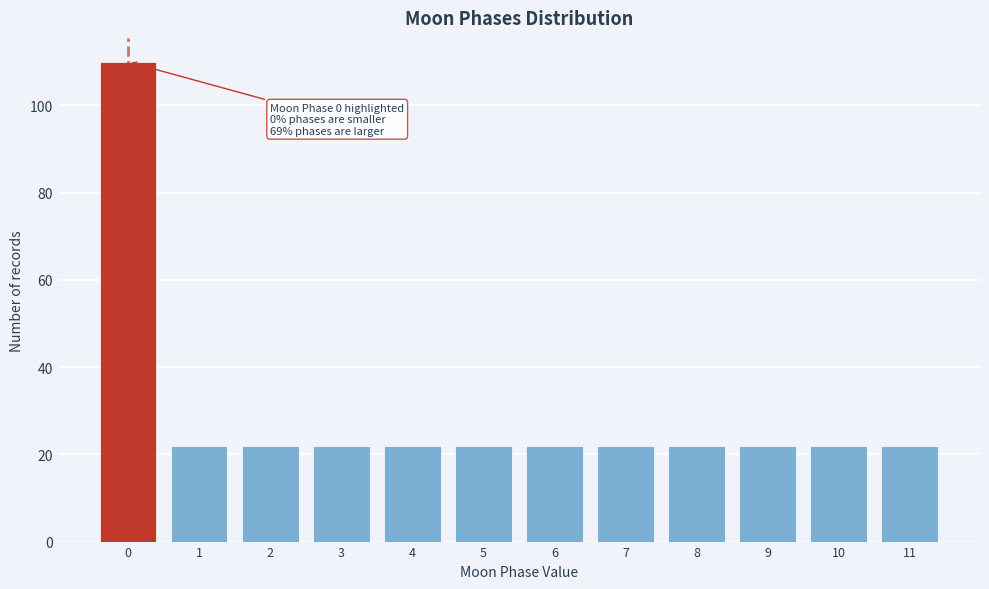

Reading left to right, what are all the values shown in this chart?

0=110	1=22	2=22	3=22	4=22	5=22	6=22	7=22	8=22	9=22	10=22	11=22